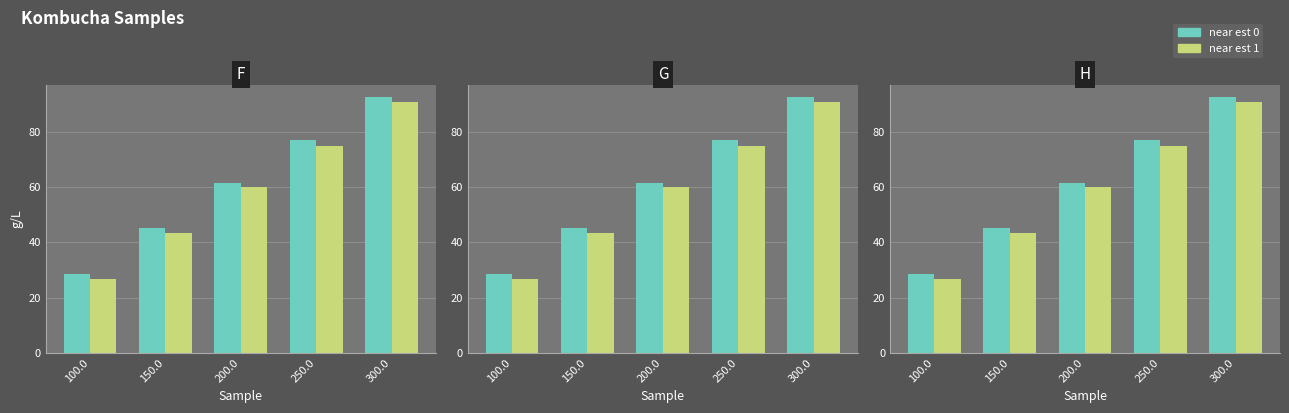

Between 150.0 and 200.0, which is larger?

200.0